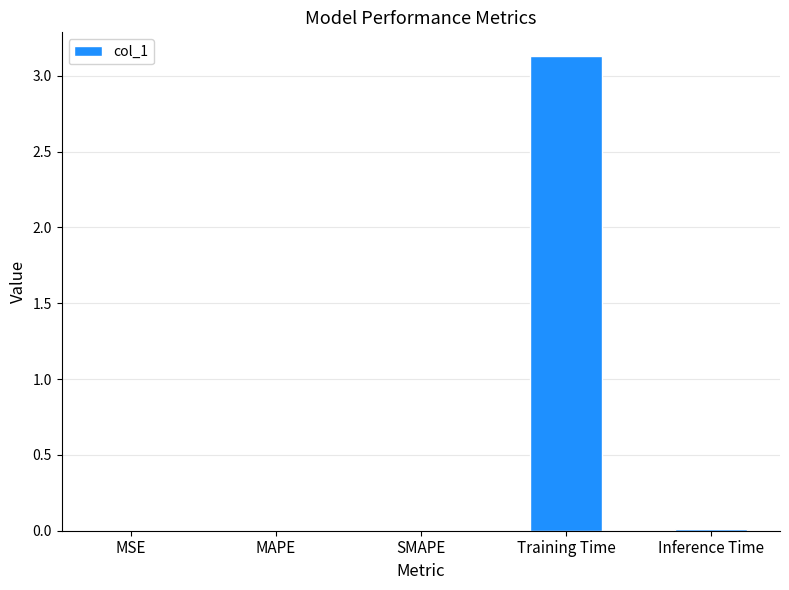

Are the bars horizontal?

No